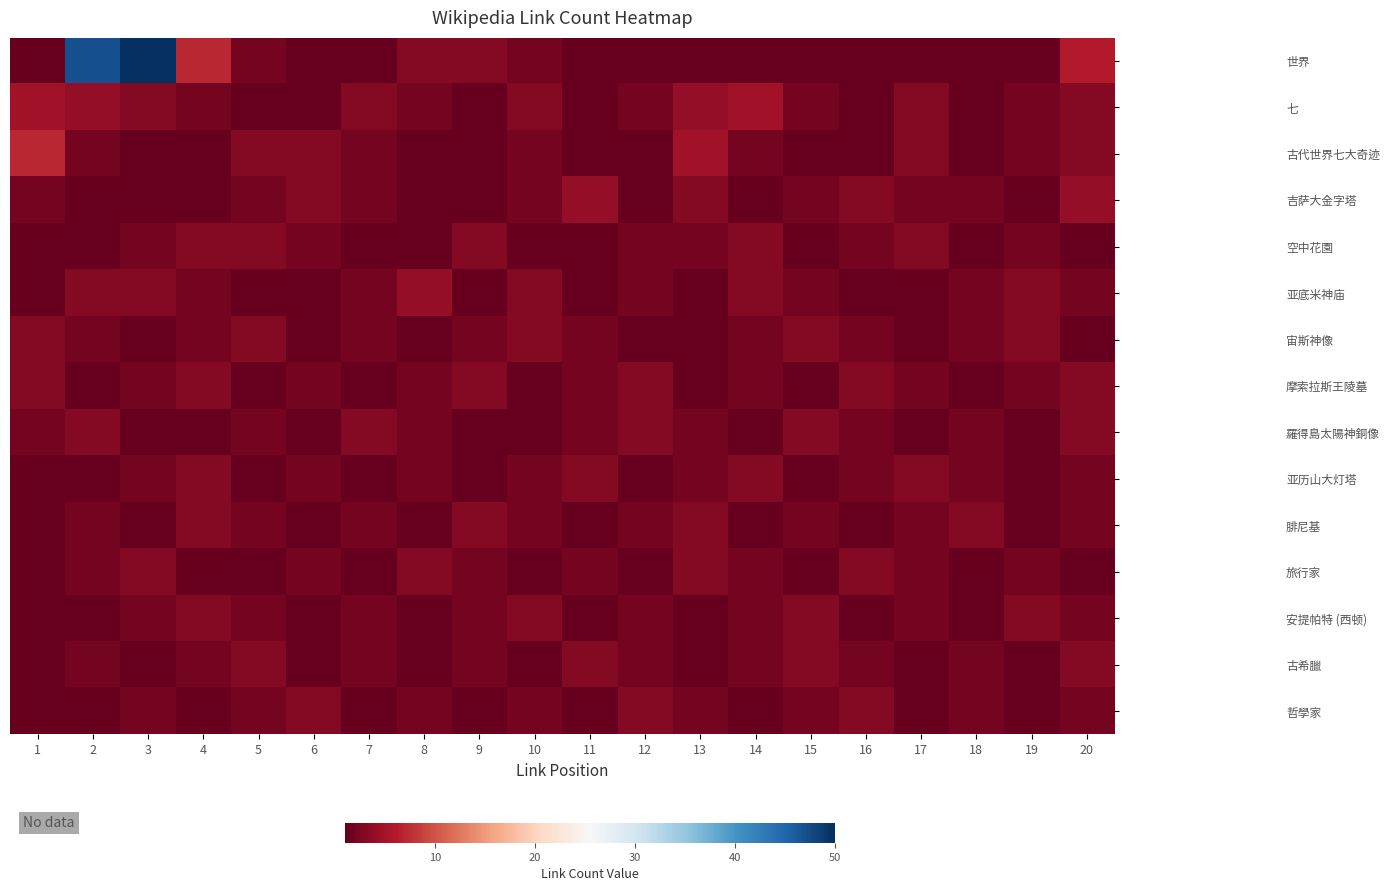

Between 1 and 7, which series saw the biggest shift?

古代世界七大奇迹